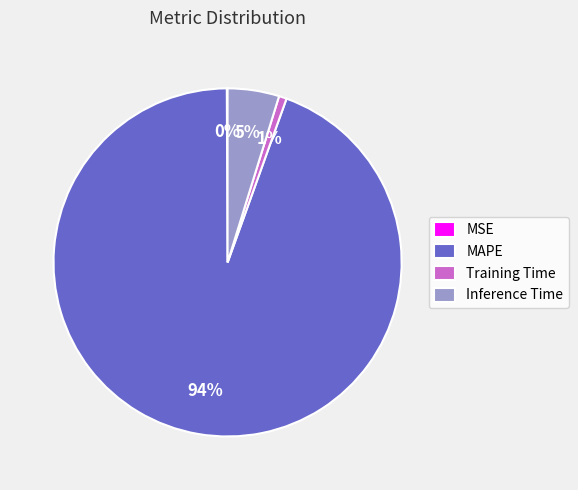

Do Training Time and MAPE together represent more than half of the pie?

Yes